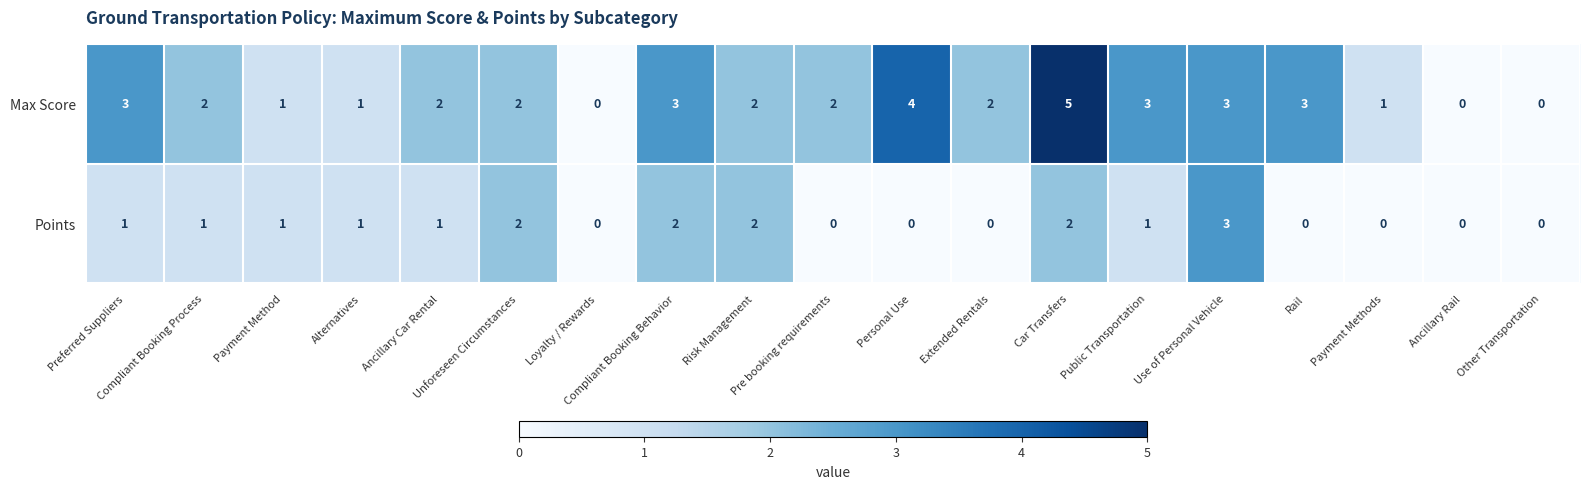

List the series in order of their peak value, lowest first.

Points, Max Score